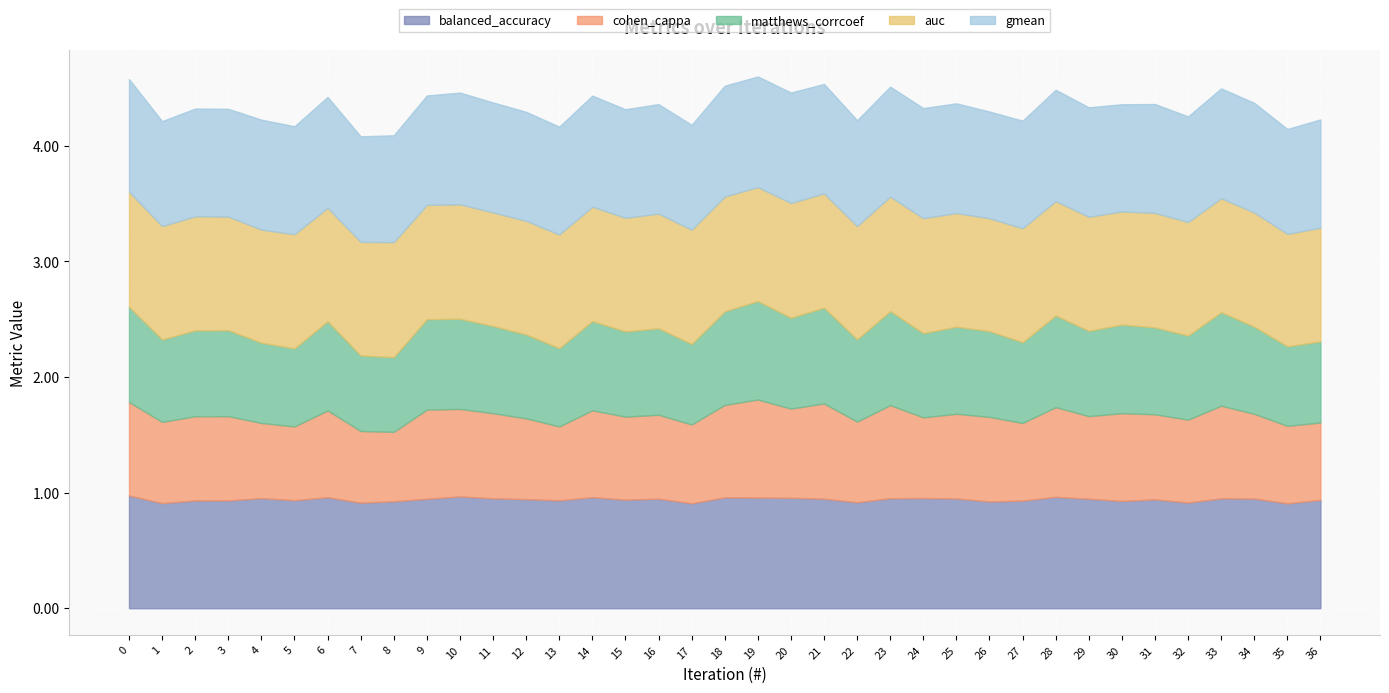

How many interior local valleys does the matthews_corrcoef series have?

13